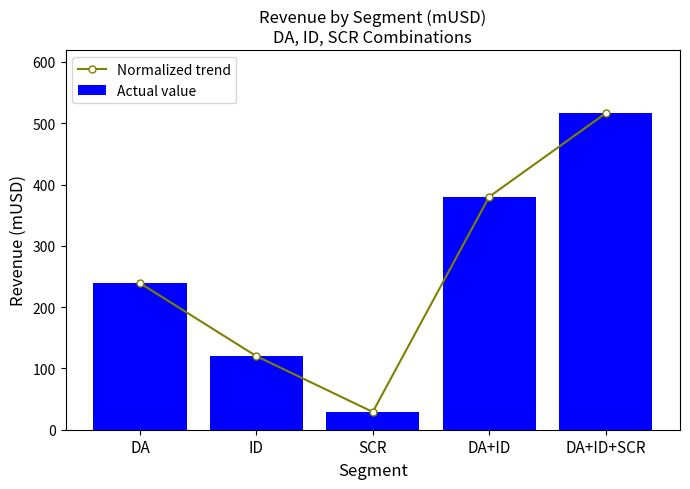

What is the value of the Actual value bar at the 1st from the left?

239